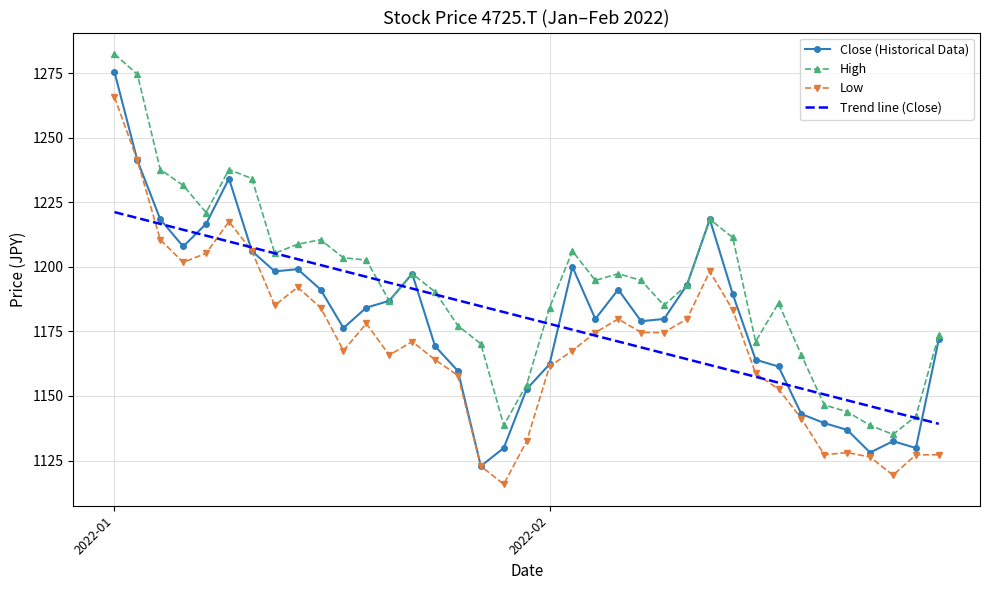

True or false: Low and High intersect in this chart.

False